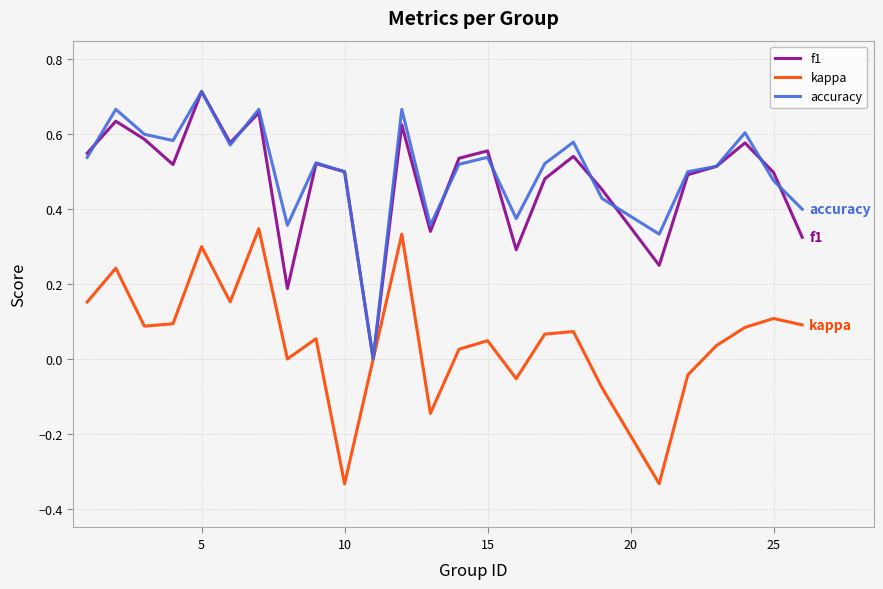

Which series has the largest range (max minus min)?

f1